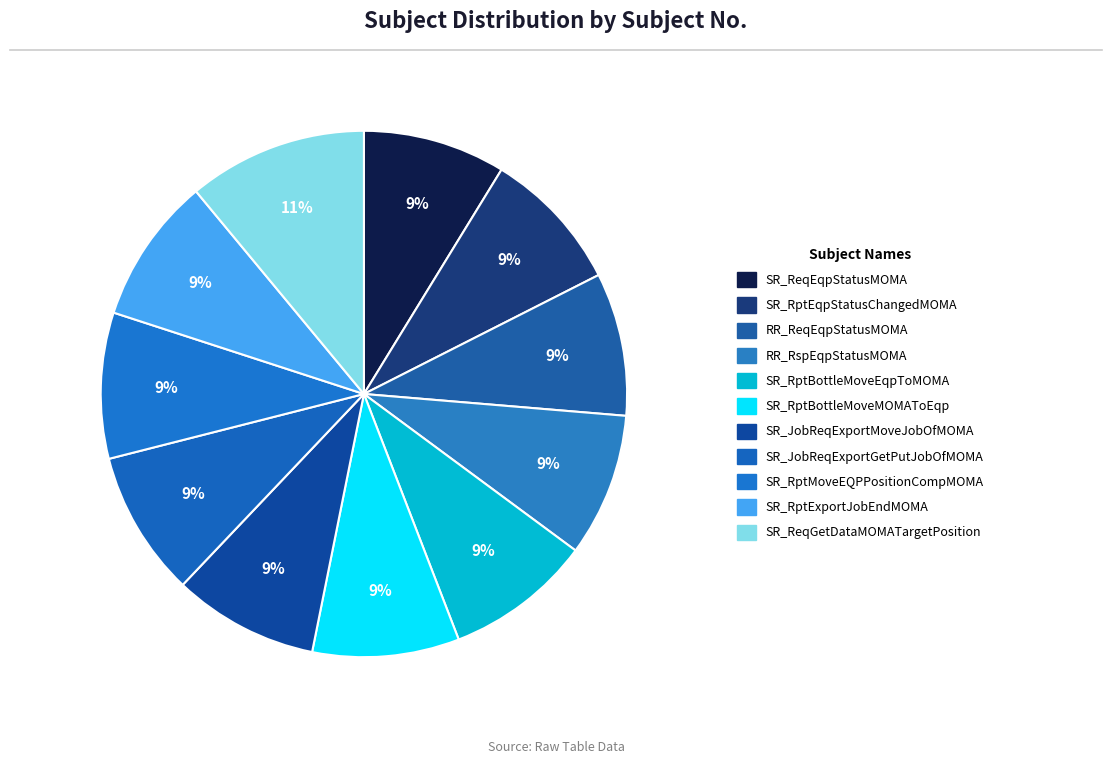

How many slices are in this pie chart?

11